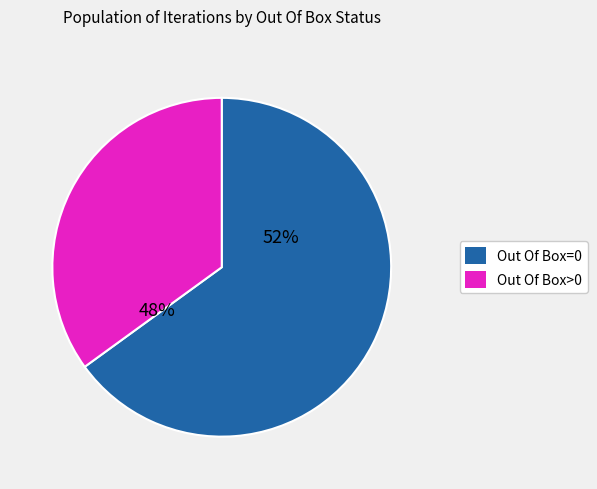

Is it true that Out Of Box > 0 is 35% of the pie?

True